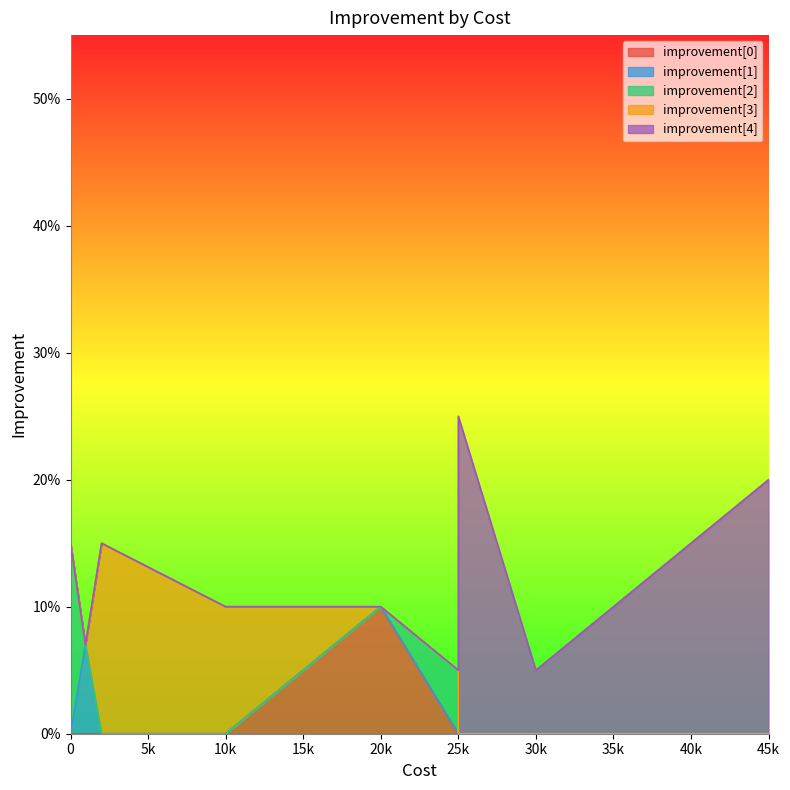

Rank the series by their maximum value, from lowest to highest.

improvement[1], improvement[0], improvement[2], improvement[3], improvement[4]